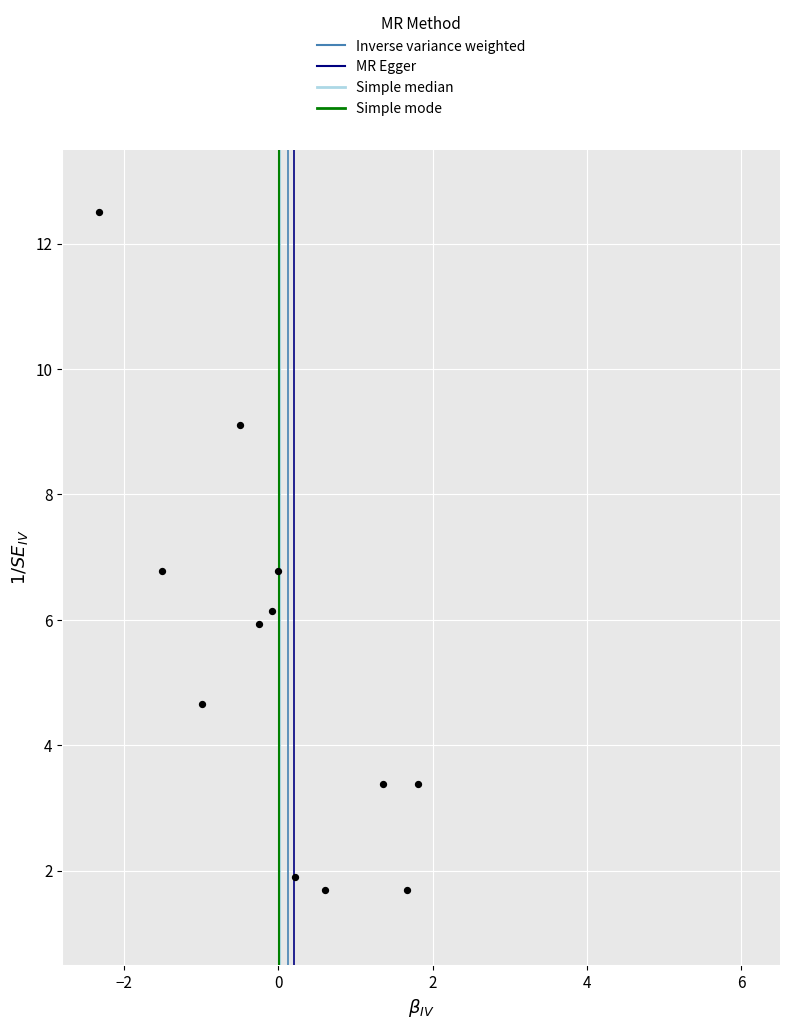

What is the range of Y values (max minus min)?

10.8